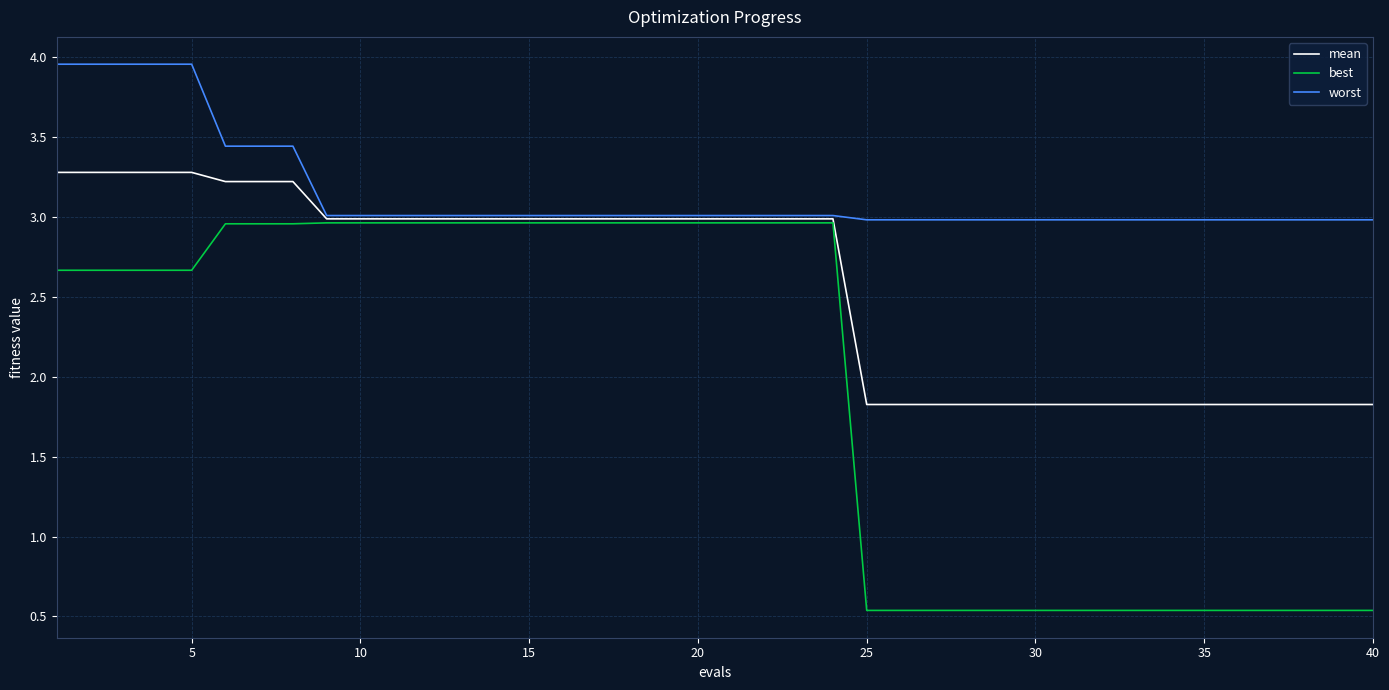

Which series has the largest total across all categories?

worst